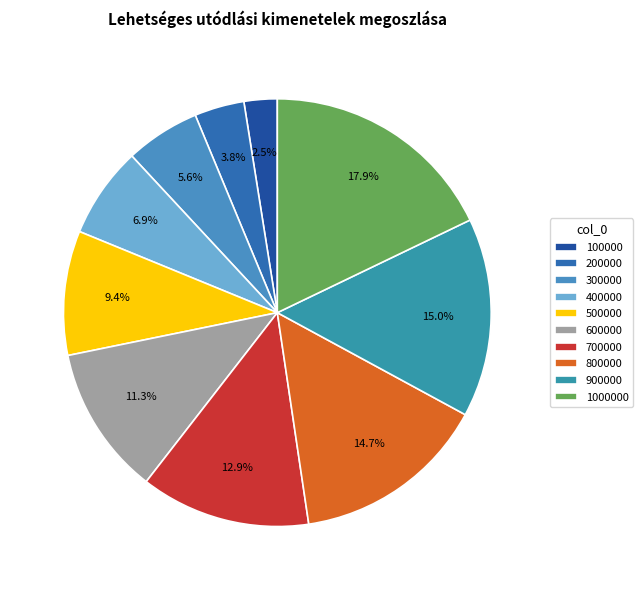

True or false: 500000 accounts for 9% of the total.

True